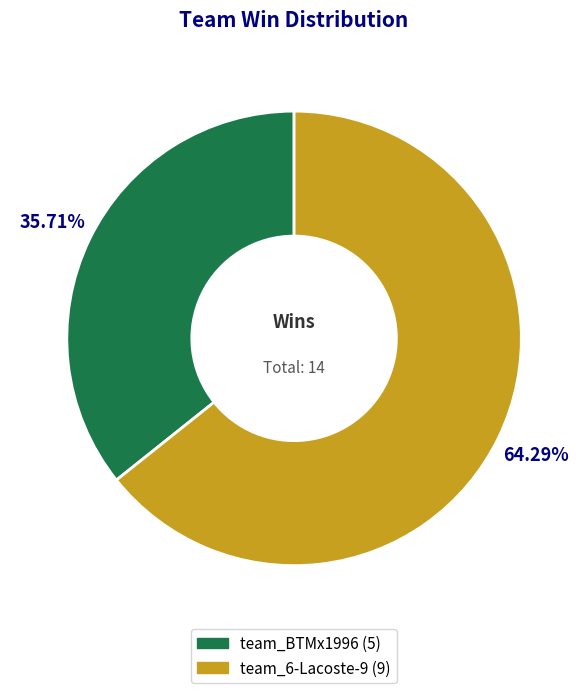

To the nearest percent, what is the average slice percentage?

50%